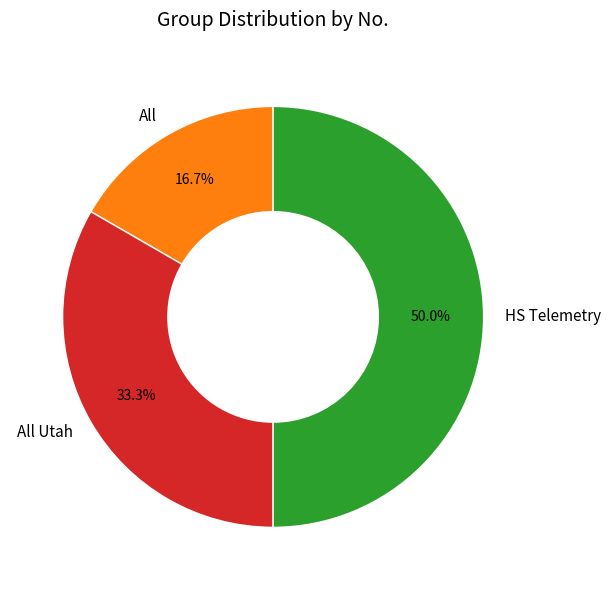

Does All represent more than half of the total?

No